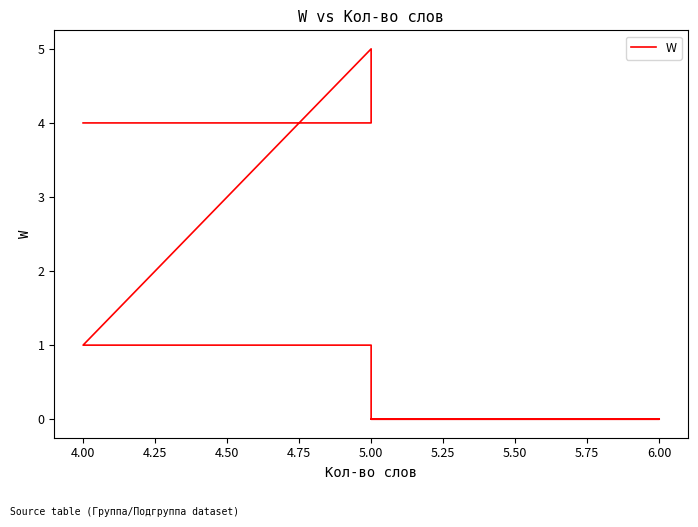

What is the maximum value shown in the chart?

5